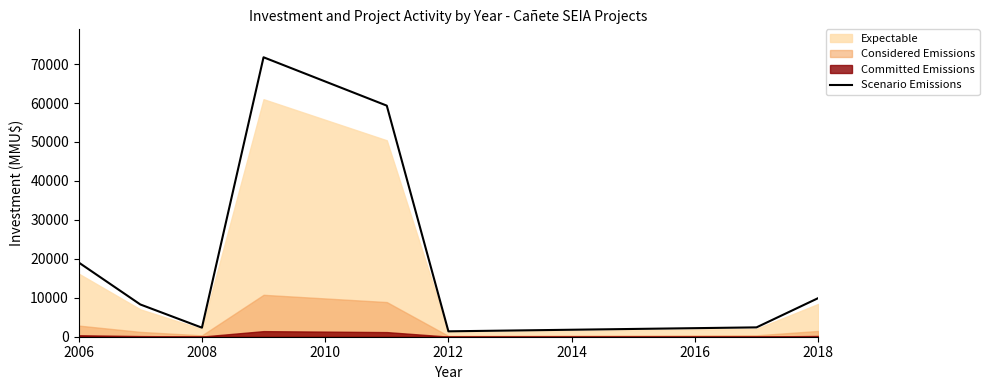

What is the highest value of the Scenario Emissions series?

71742